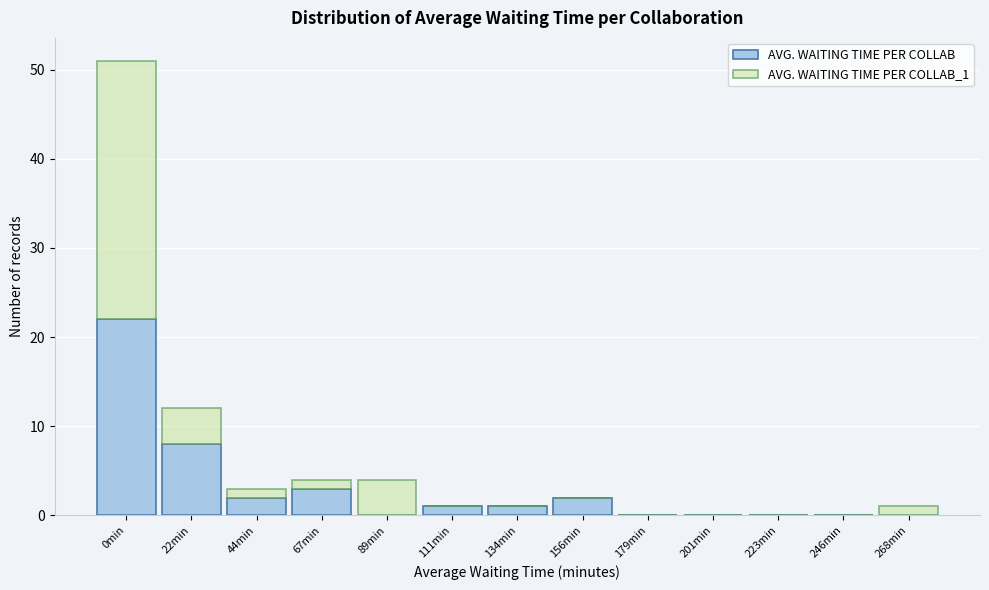

Reading left to right, list the values for the AVG. WAITING TIME PER COLLAB series.

0min=22	22min=8	44min=2	67min=3	89min=0	111min=1	134min=1	156min=2	179min=0	201min=0	223min=0	246min=0	268min=0